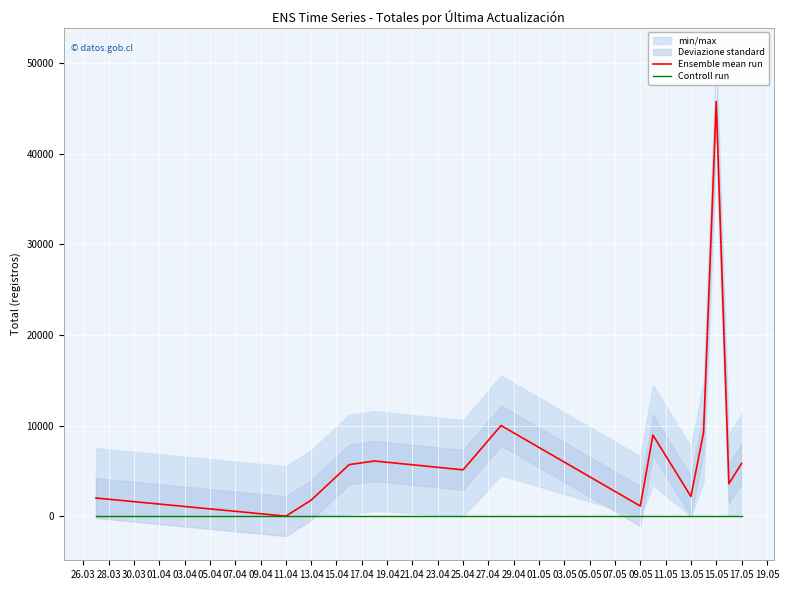

What is the highest value of the Ensemble mean run series?

45771